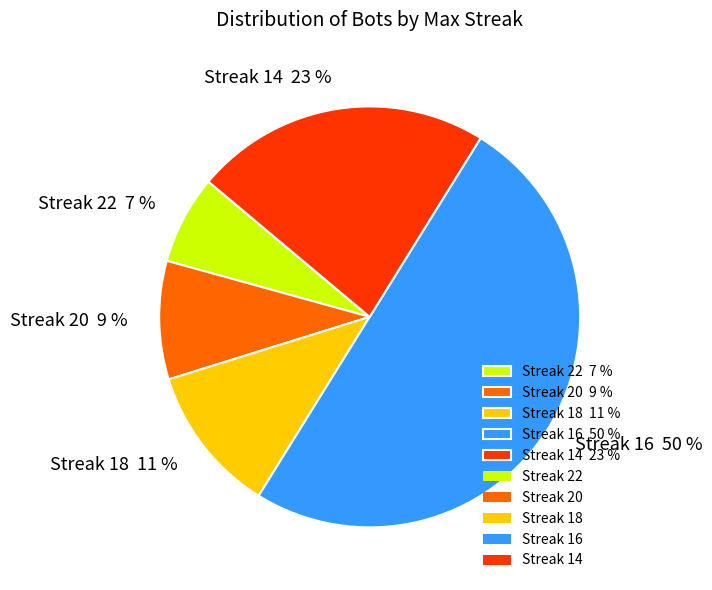

How many slices are in this pie chart?

5